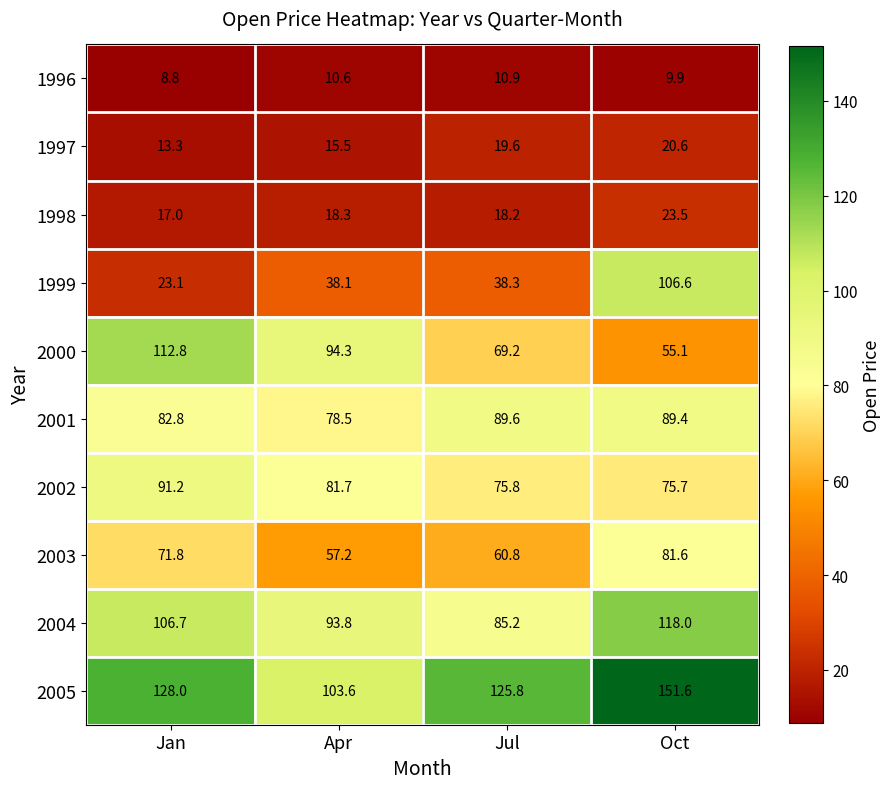

Where does the 1997 series first go above 19?

Jul